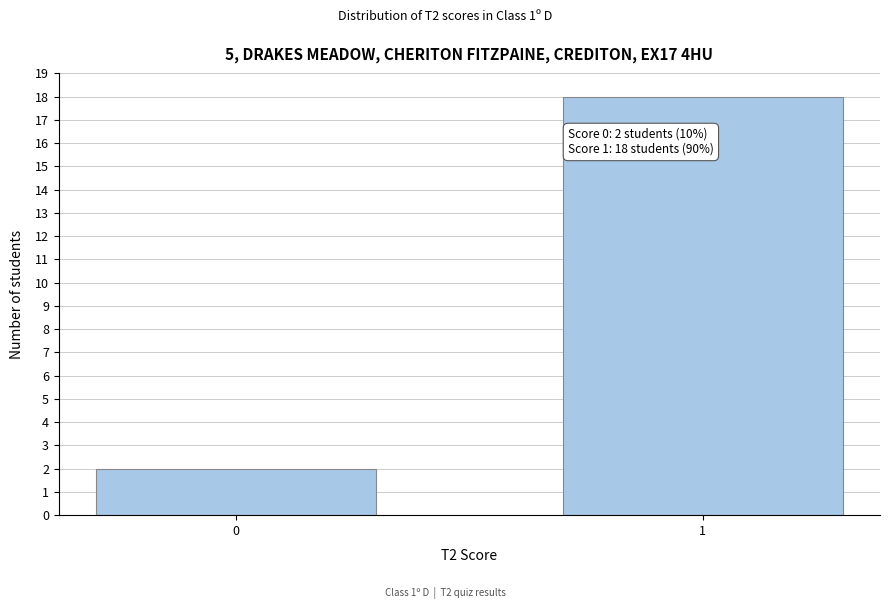

Reading right to left, transcribe all the data shown in this chart.

18	2